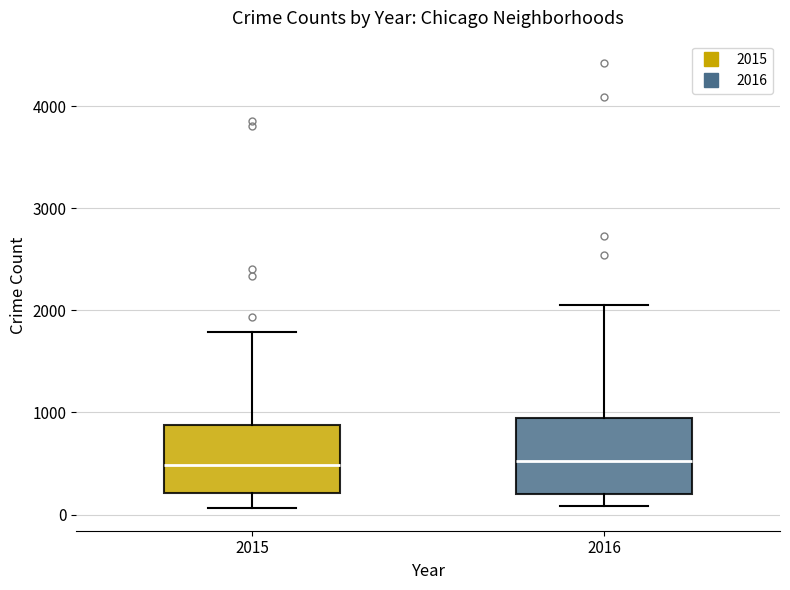

Reading left to right, read every box against the y-axis: the position of its median line, the range the box covers, and the ends of its whiskers. The values are not printed on the chart, so give them approximately, as read against the axis.

2015: median 500, box 200 to 900, whiskers 100 to 1800
2016: median 500, box 200 to 900, whiskers 100 to 2100